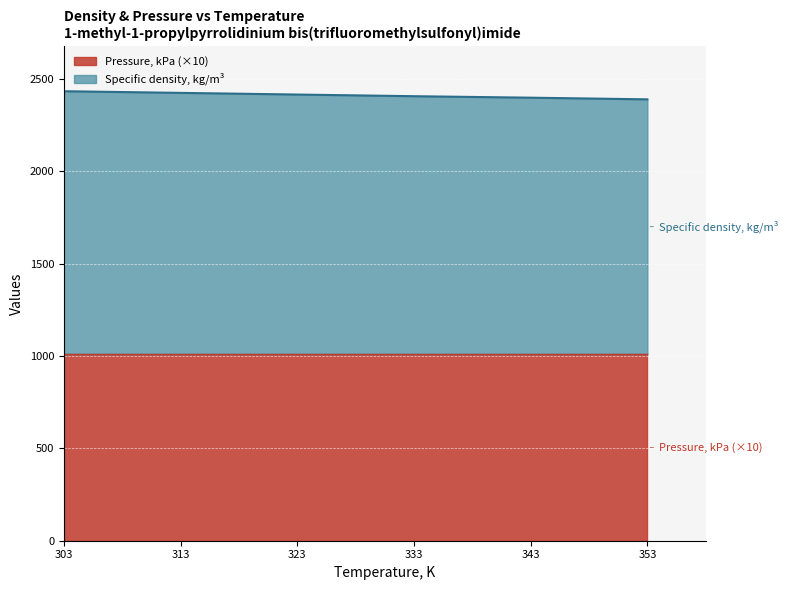

Count the number of values greater than 2415.

2